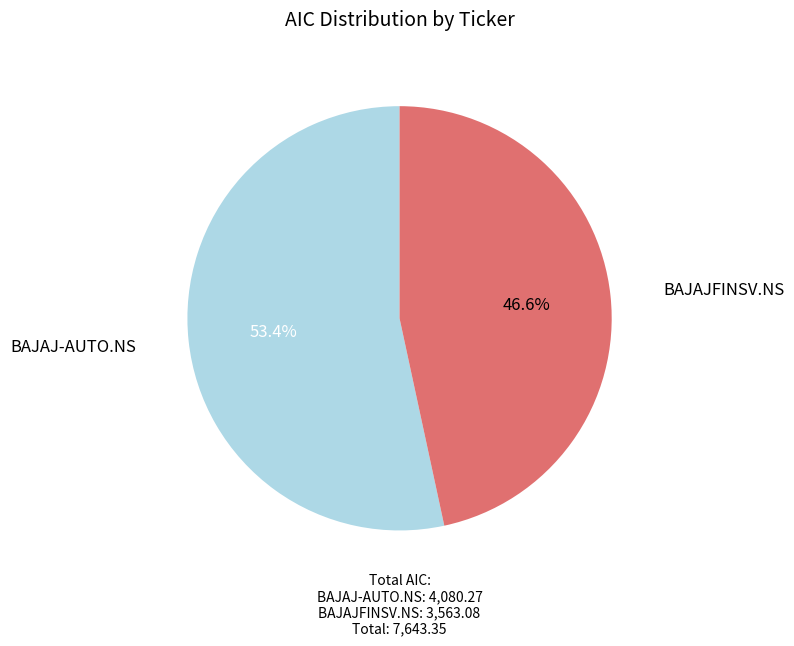

Which has a higher value, BAJAJFINSV.NS or BAJAJ-AUTO.NS?

BAJAJ-AUTO.NS